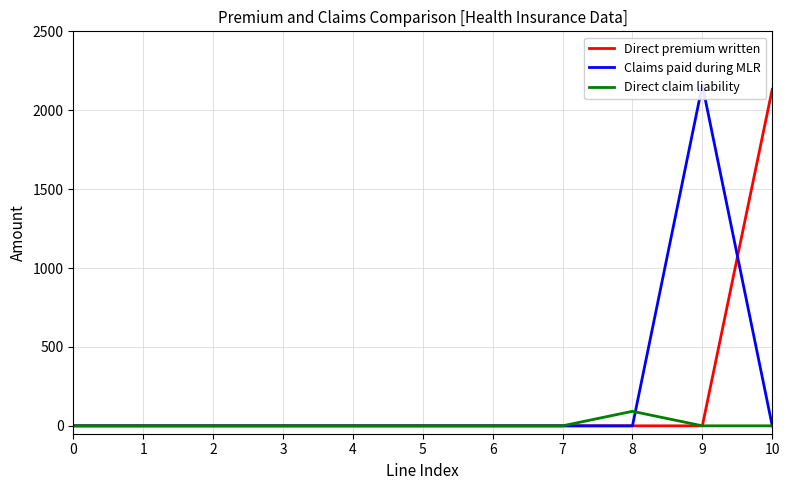

True or false: Direct premium written and Direct claim liability intersect in this chart.

False